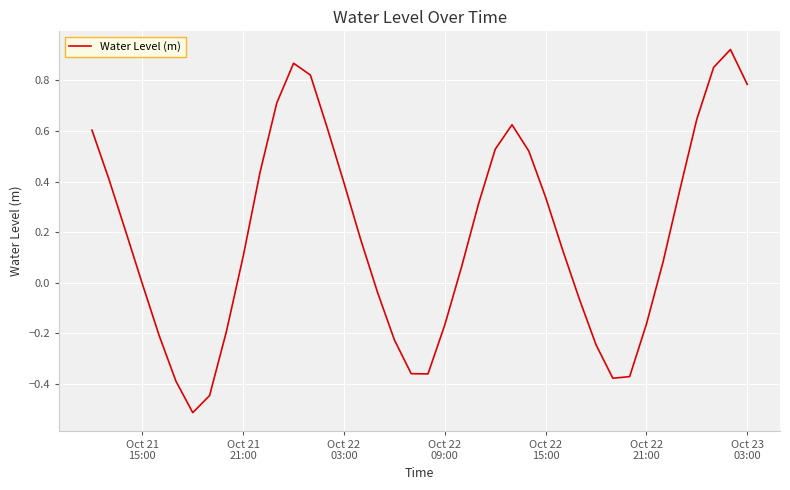

What is the minimum value shown in the chart?

-0.5